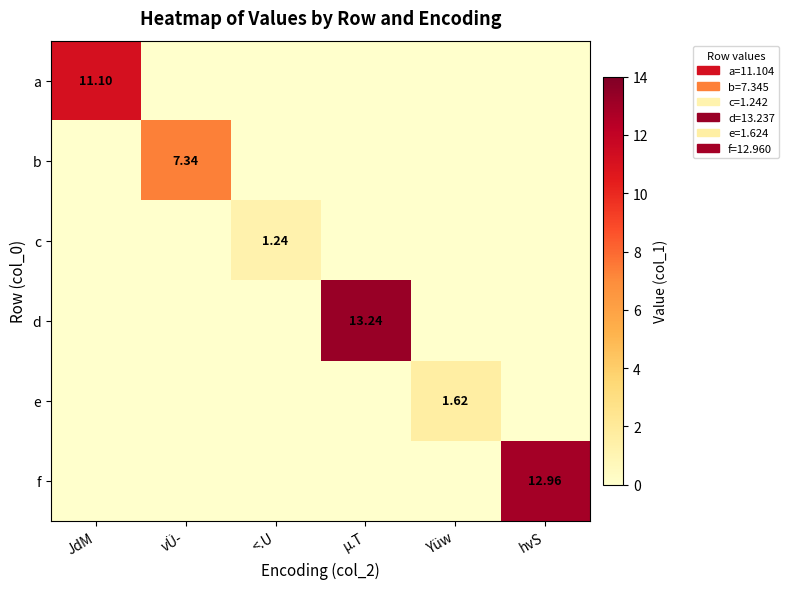

At which label is f closest to 6?

JdM